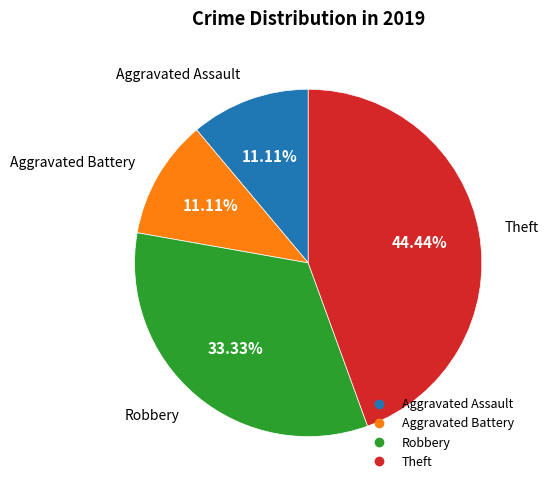

Combined, do Theft and Aggravated Assault account for over 50%?

Yes